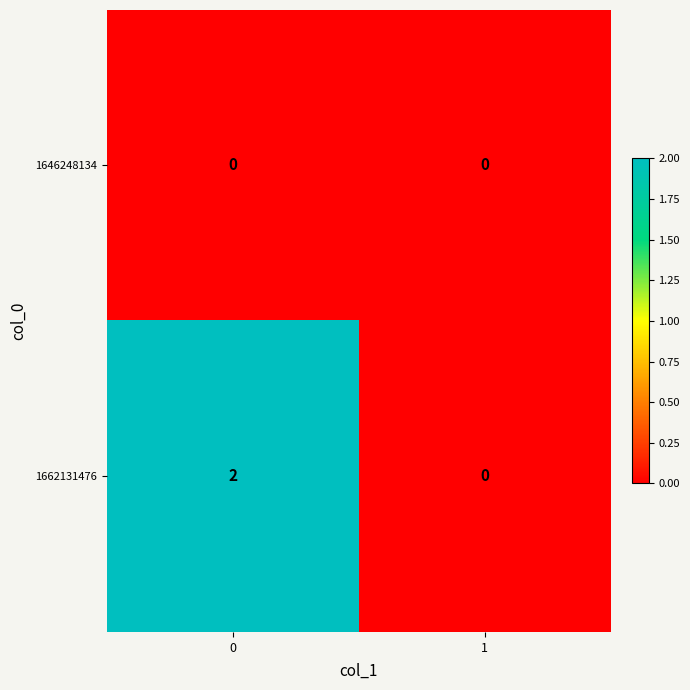

Which series has the widest spread of values?

1662131476